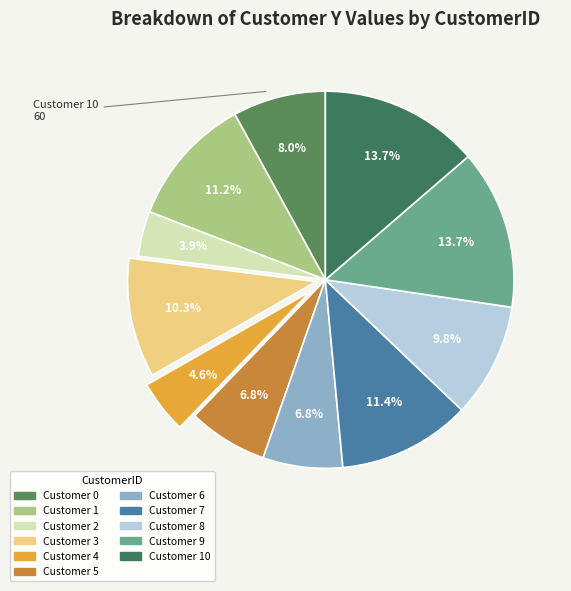

To the nearest percent, what is the difference between the largest and smallest slice percentages?

10%